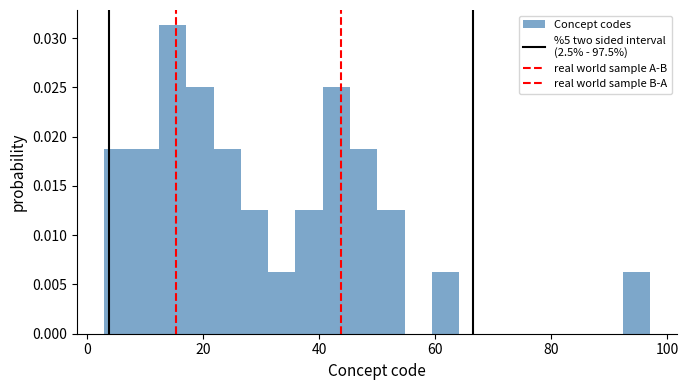

Around what value on the x-axis is the tallest bar? Give the approximate position of its centre, as read against the axis.

14